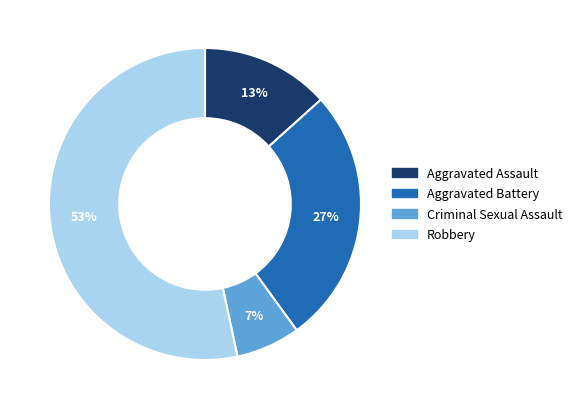

Which has a higher value, Robbery or Aggravated Battery?

Robbery